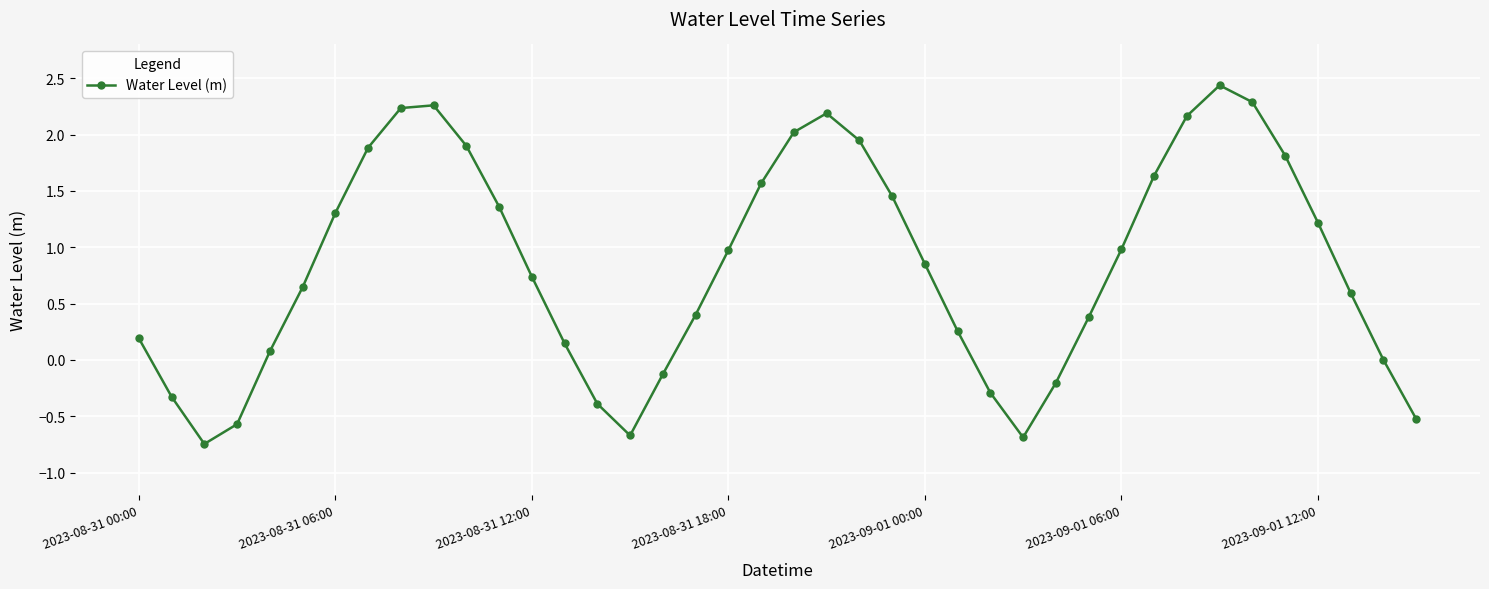

What is the value of the 20th point from the left?

1.6